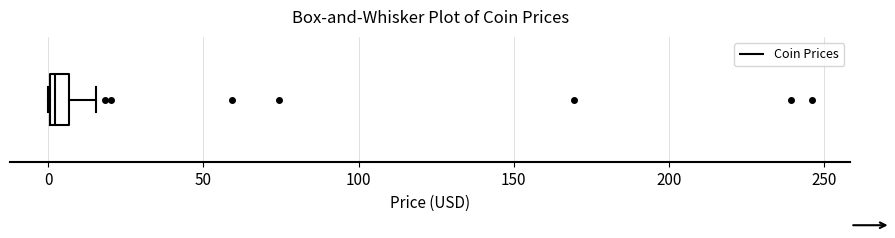

Where is the right edge of the box on the x-axis? The values are not printed on the chart, so give them approximately, as read against the axis.

5